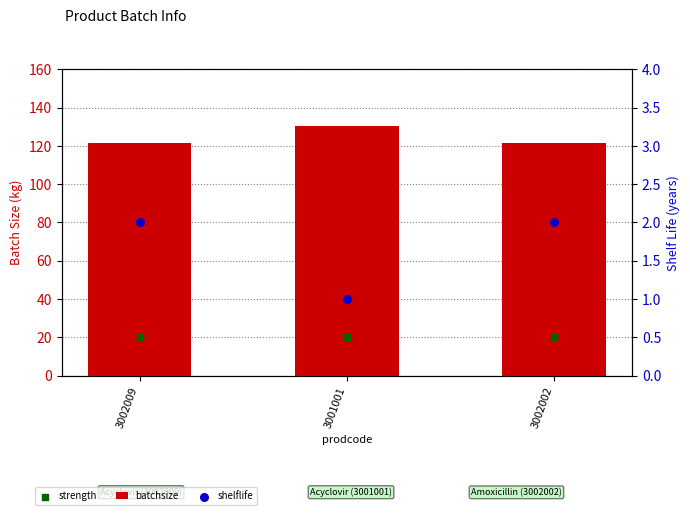

Which series has the largest Y range (max minus min)?

batchsize